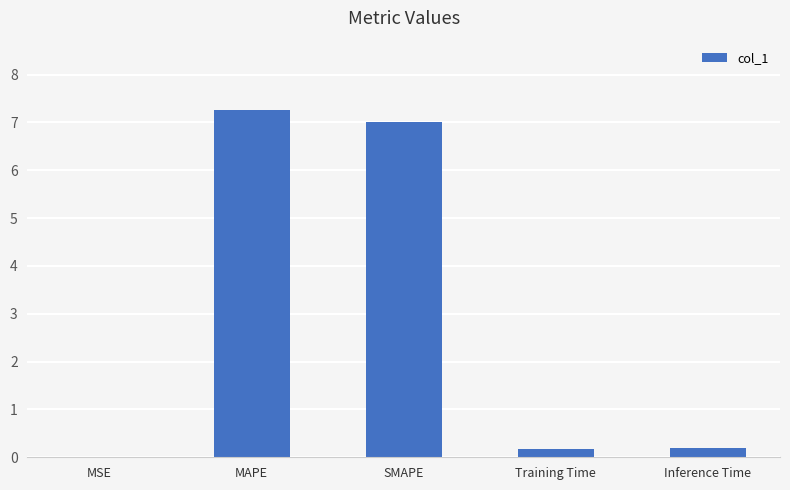

What is the approximate value at SMAPE?

7.0